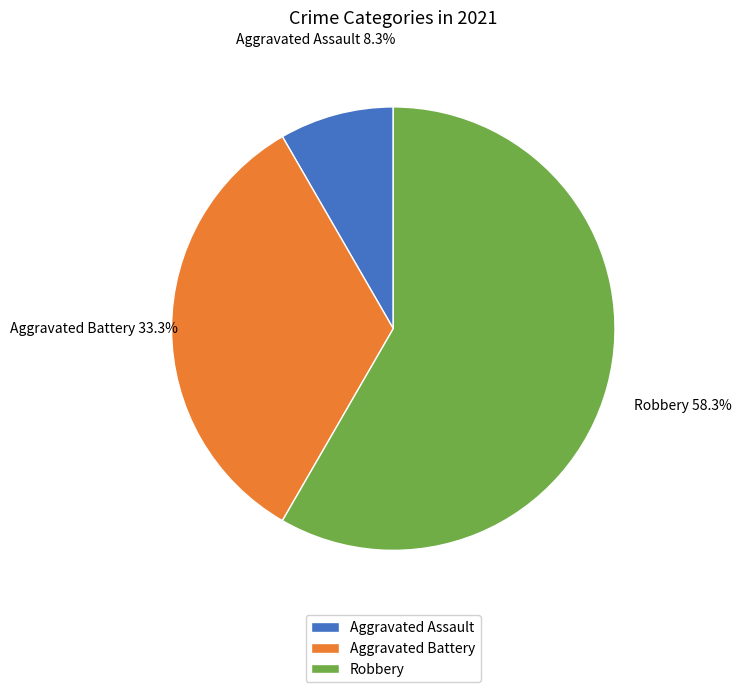

The Robbery slice represents 58% of the pie. True or false?

True